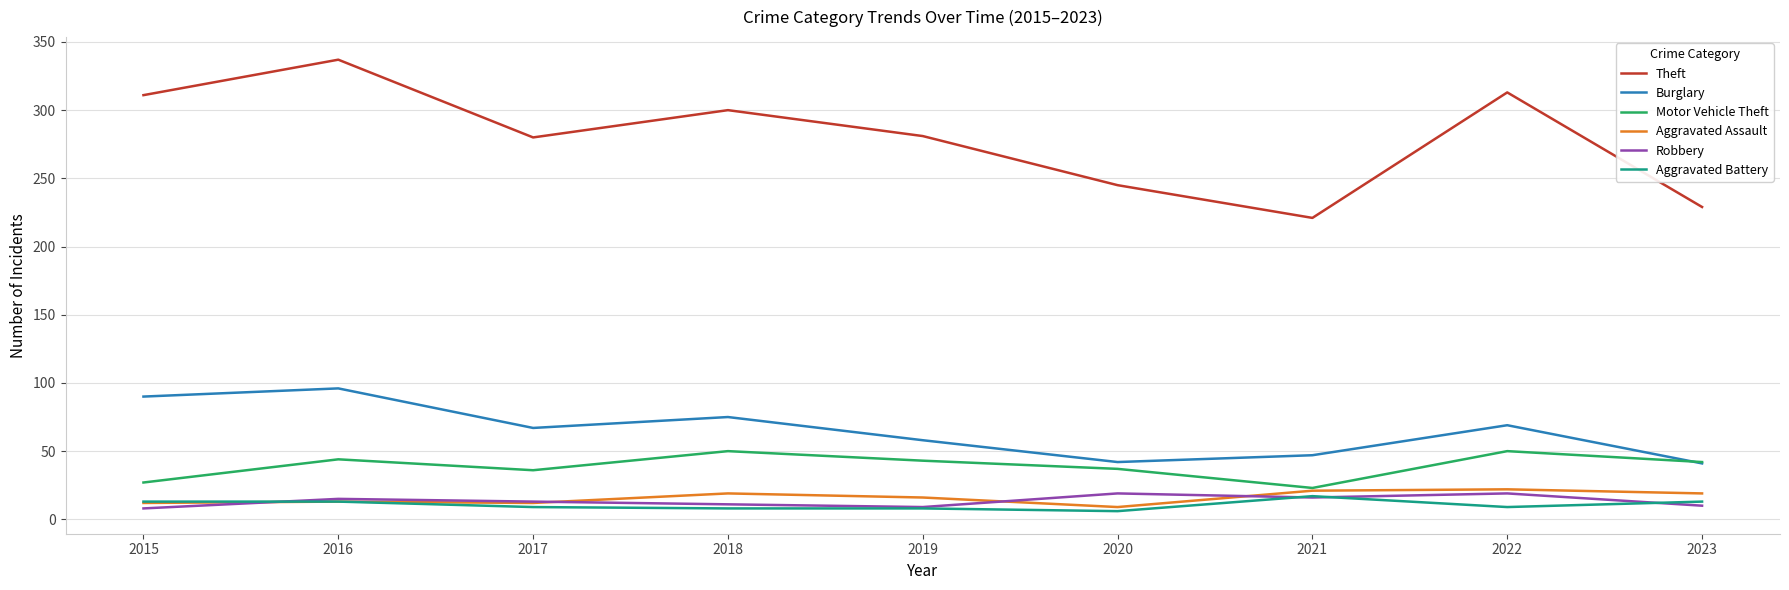

True or false: Theft and Robbery intersect in this chart.

False